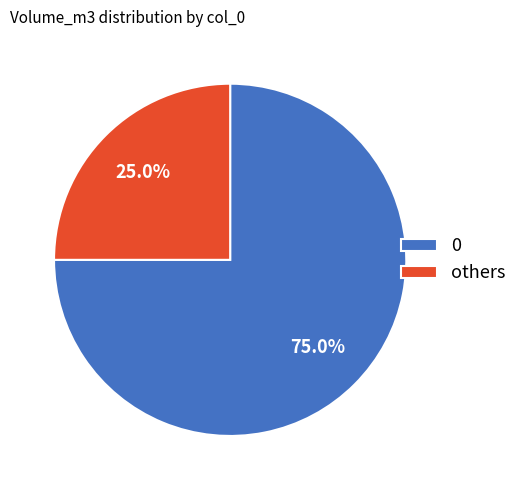

To the nearest percent, what is the difference between the largest and smallest slice percentages?

50%